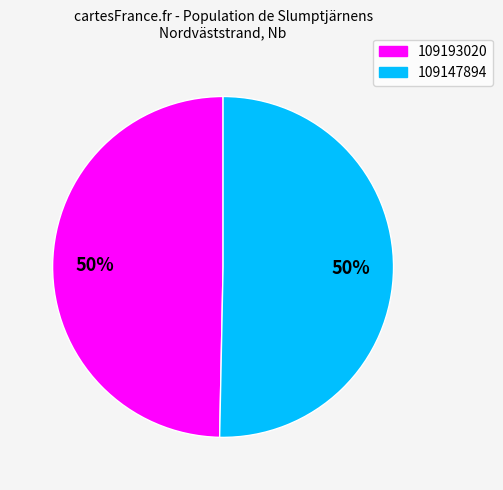

Which slice represents more than half of the pie?

109147894